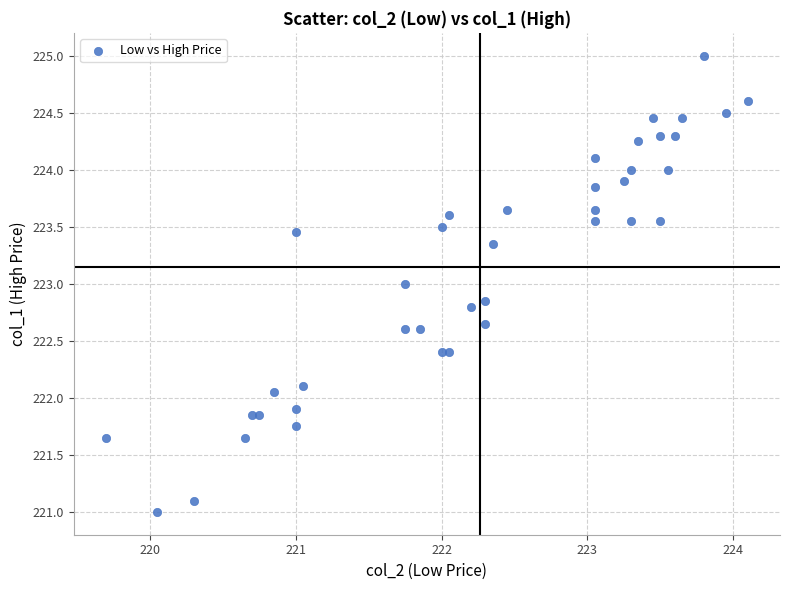

What is the range of X values (max minus min)?

4.4